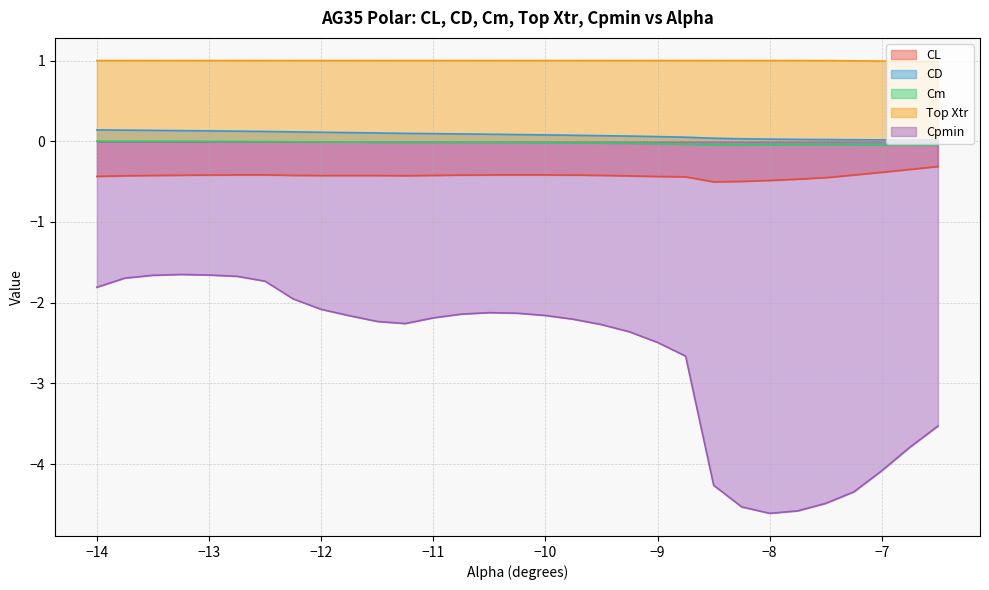

Reading left to right, what are all the values shown in this chart?

CL: -0.4	-0.4	-0.4	-0.4	-0.4	-0.4	-0.4	-0.4	-0.4	-0.4	-0.4	-0.4	-0.4	-0.4	-0.4	-0.4	-0.4	-0.4	-0.4	-0.4	-0.4	-0.4	-0.5	-0.5	-0.5	-0.5	-0.5	-0.4	-0.4	-0.3	-0.3
CD: 0.1	0.1	0.1	0.1	0.1	0.1	0.1	0.1	0.1	0.1	0.1	0.1	0.1	0.1	0.1	0.1	0.1	0.1	0.1	0.1	0.1	0.1	0.0	0.0	0.0	0.0	0.0	0.0	0.0	0.0	0.0
Cm: 0.0	0.0	0.0	0.0	-0.0	-0.0	-0.0	-0.0	-0.0	-0.0	-0.0	-0.0	-0.0	-0.0	-0.0	-0.0	-0.0	-0.0	-0.0	-0.0	-0.0	-0.0	-0.0	-0.0	-0.0	-0.0	-0.0	-0.0	-0.0	-0.0	-0.0
Top Xtr: 1.0	1.0	1.0	1.0	1.0	1.0	1.0	1.0	1.0	1.0	1.0	1.0	1.0	1.0	1.0	1.0	1.0	1.0	1.0	1.0	1.0	1.0	1.0	1.0	1.0	1.0	1.0	1.0	1.0	1.0	1.0
Cpmin: -1.8	-1.7	-1.7	-1.7	-1.7	-1.7	-1.7	-2.0	-2.1	-2.2	-2.2	-2.3	-2.2	-2.1	-2.1	-2.1	-2.2	-2.2	-2.3	-2.4	-2.5	-2.7	-4.3	-4.5	-4.6	-4.6	-4.5	-4.3	-4.1	-3.8	-3.5